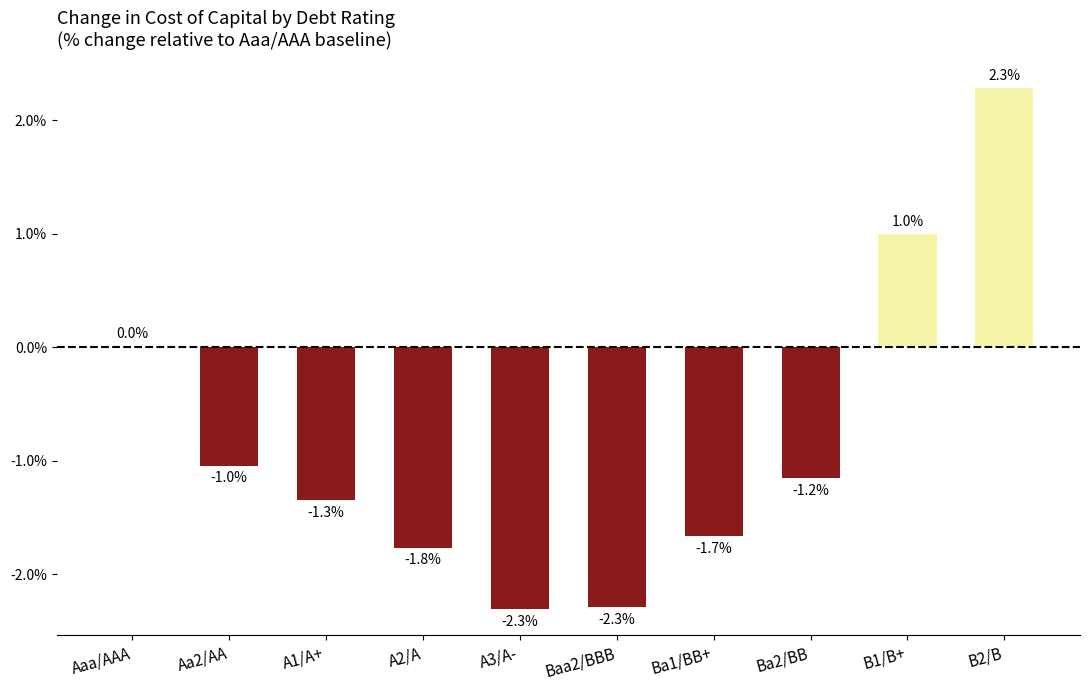

True or false: the data shows -2.3 at Baa2/BBB.

True